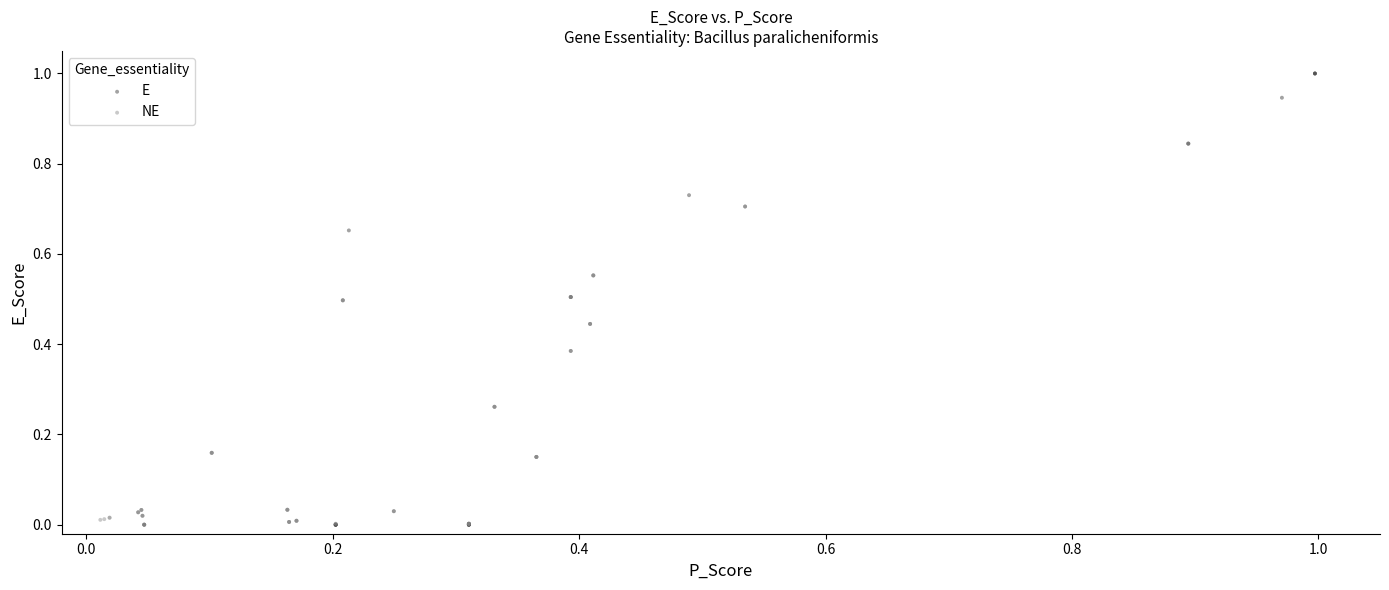

Which series has the largest Y range (max minus min)?

E